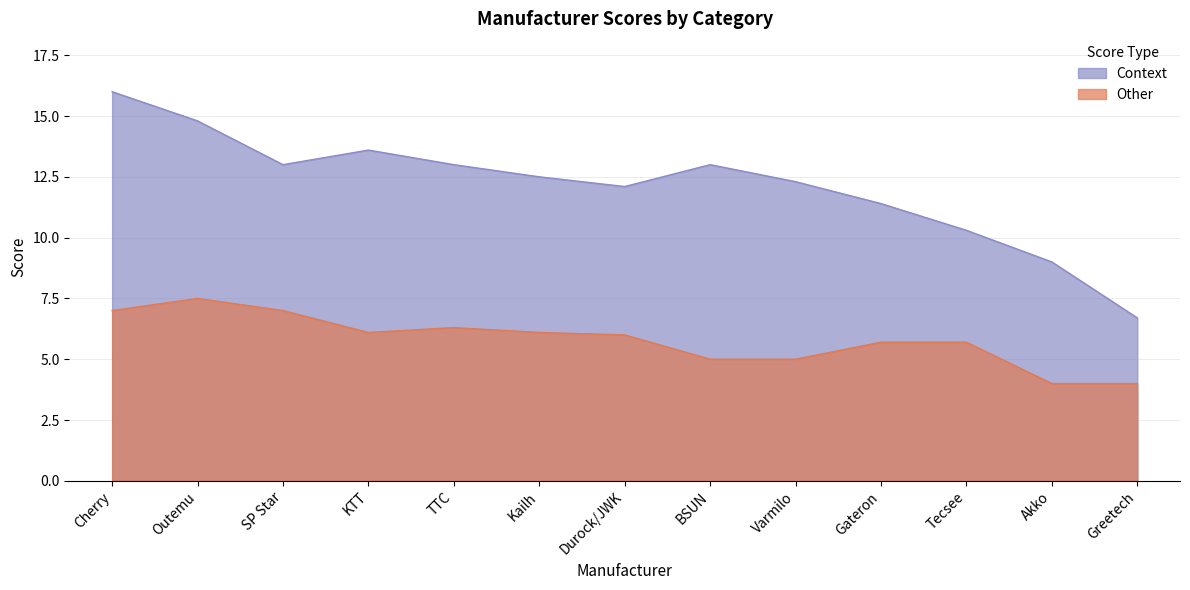

Reading right to left, extract all data points from this chart.

Context: Greetech=6.7	Akko=9.0	Tecsee=10.3	Gateron=11.4	Varmilo=12.3	BSUN=13.0	Durock/JWK=12.1	Kailh=12.5	TTC=13.0	KTT=13.6	SP Star=13.0	Outemu=14.8	Cherry=16.0
Other: Greetech=4.0	Akko=4.0	Tecsee=5.7	Gateron=5.7	Varmilo=5.0	BSUN=5.0	Durock/JWK=6.0	Kailh=6.1	TTC=6.3	KTT=6.1	SP Star=7.0	Outemu=7.5	Cherry=7.0